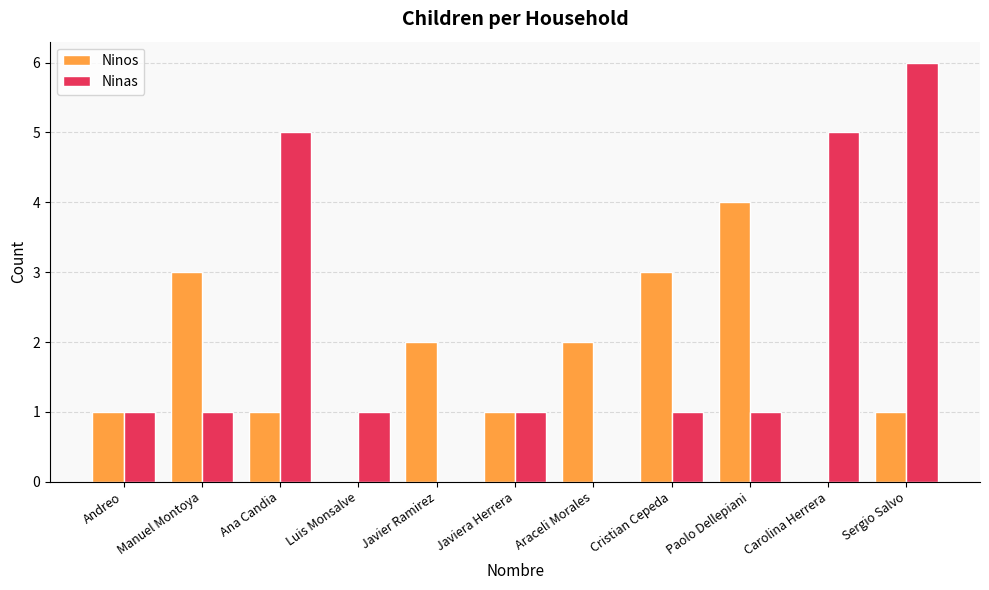

How many data points does each series have?

11